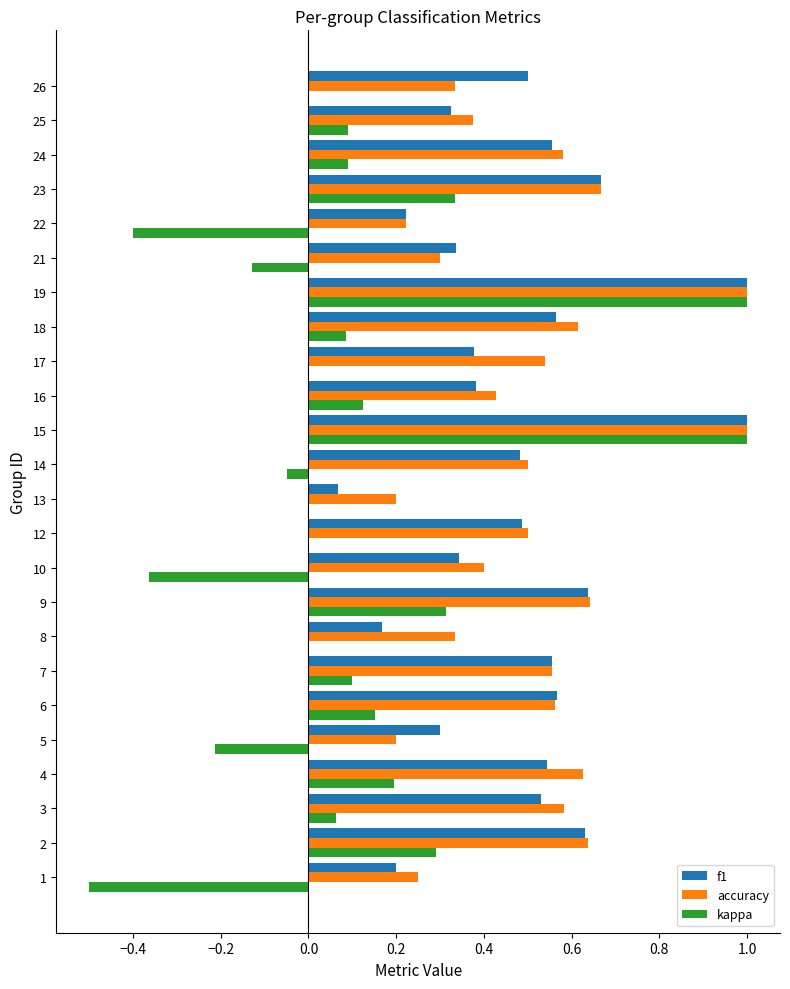

True or false: accuracy has a value of 0.5 at 17.

True